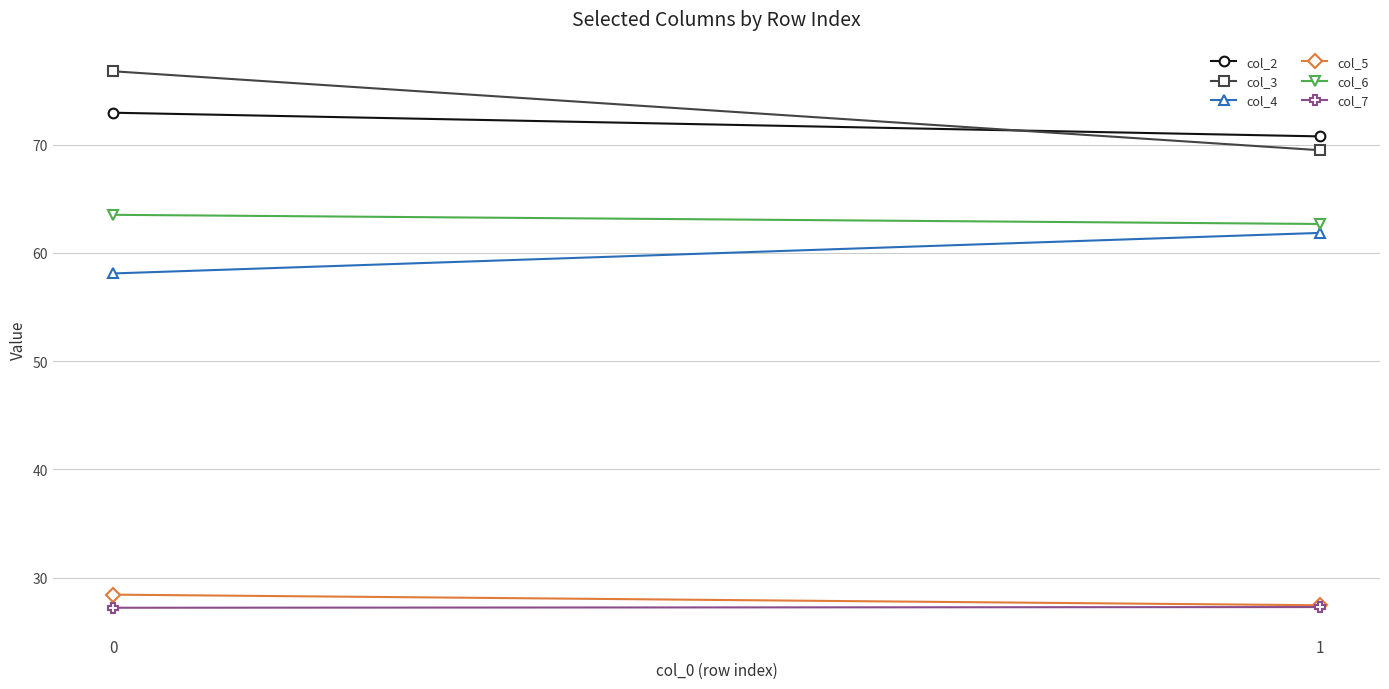

Rank the series at 0 from lowest to highest value.

col_7, col_5, col_4, col_6, col_2, col_3